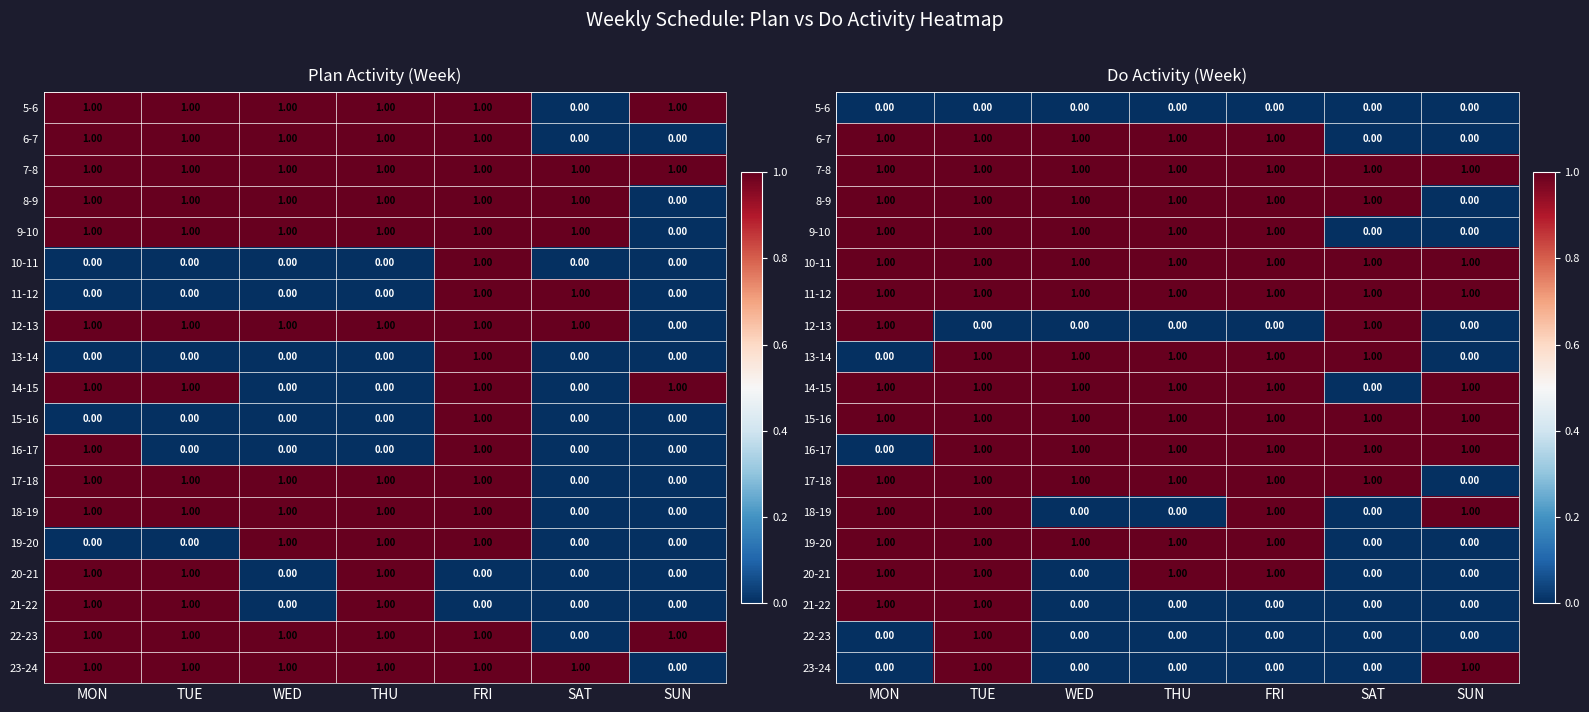

Rank the categories by 17-18 value from lowest to highest.

SUN, MON, TUE, WED, THU, FRI, SAT